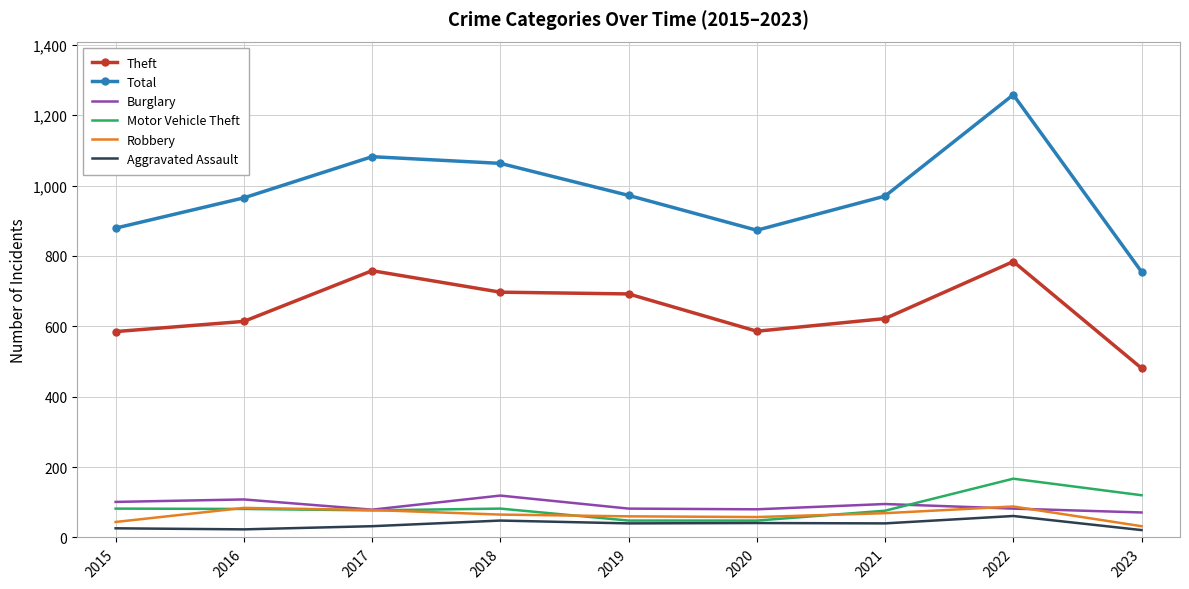

Which label corresponds to the largest value in the chart?

2022